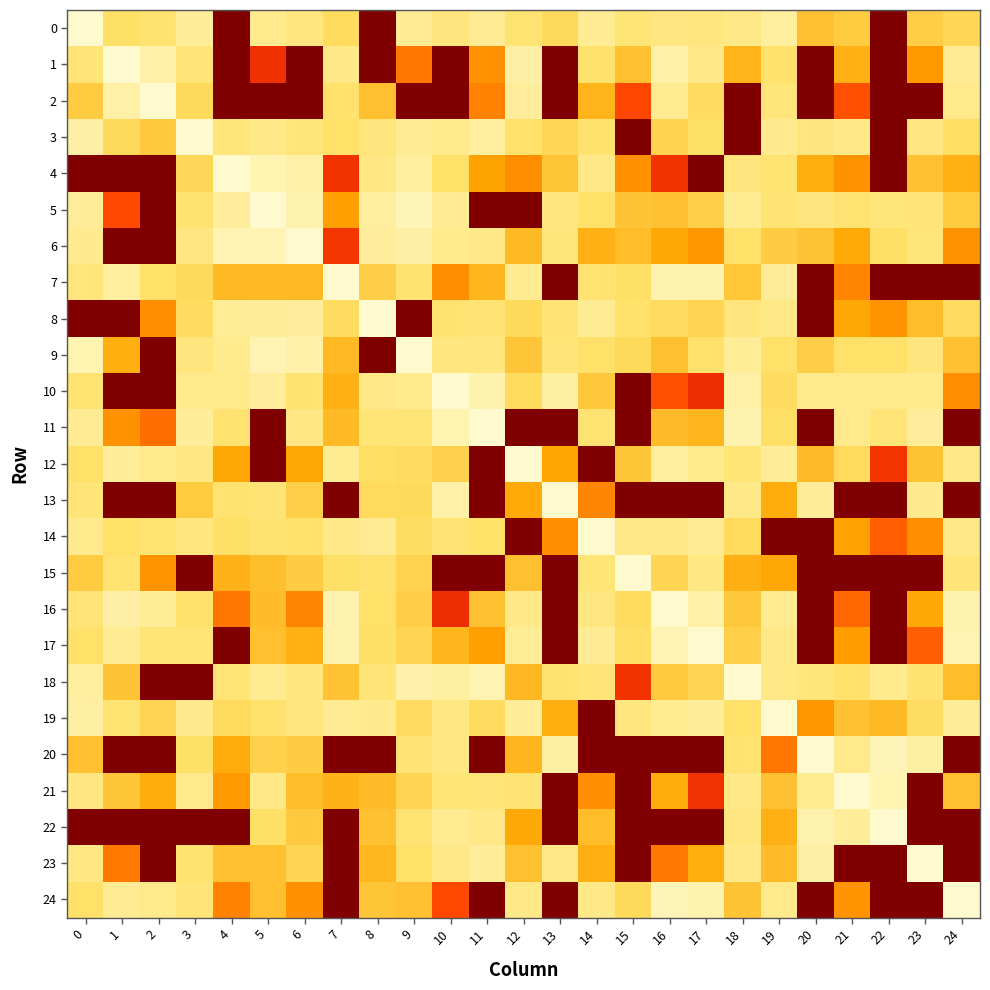

Which label corresponds to the largest value in the chart?

4